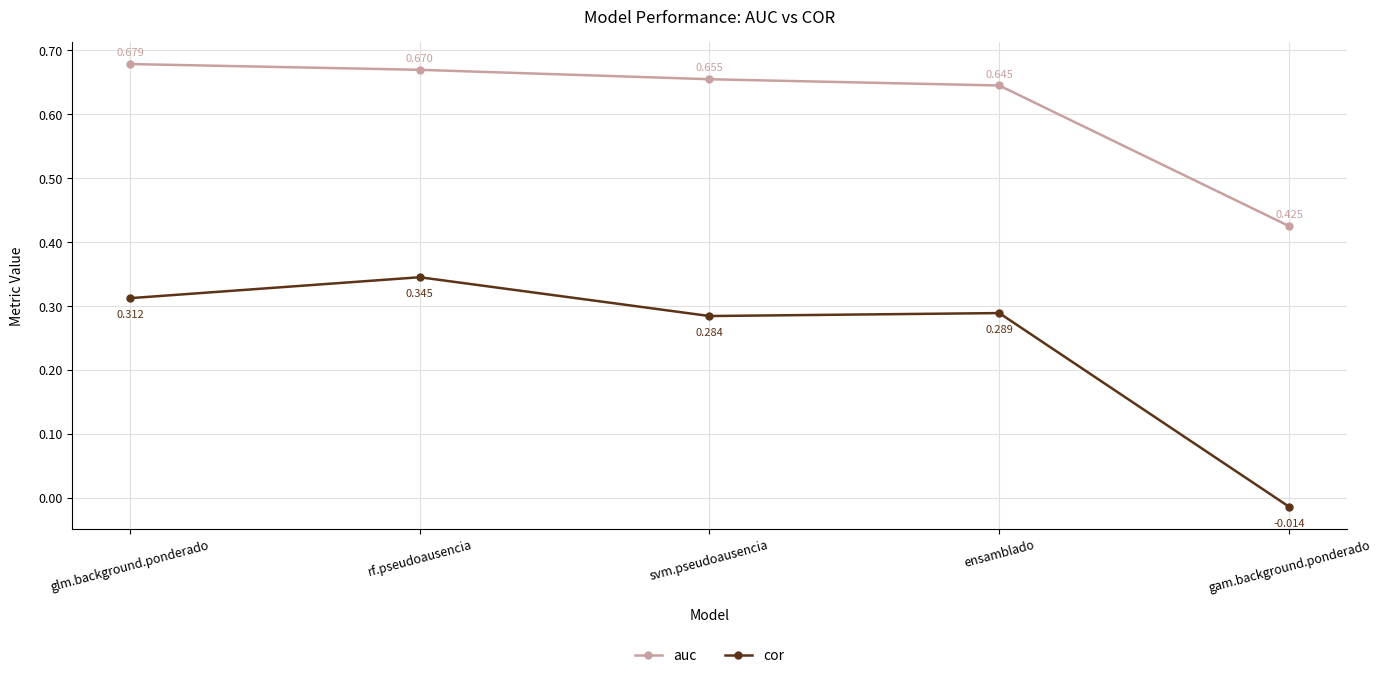

True or false: cor and auc cross at least once.

False